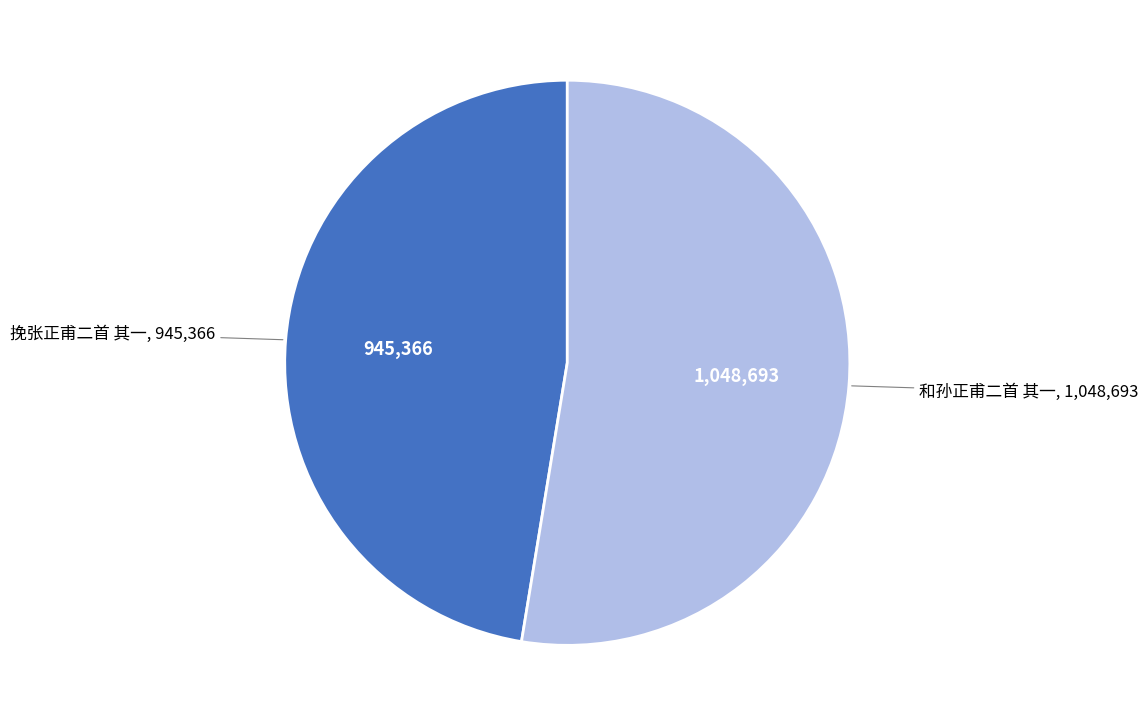

Is there any slice that represents more than half of the pie?

Yes